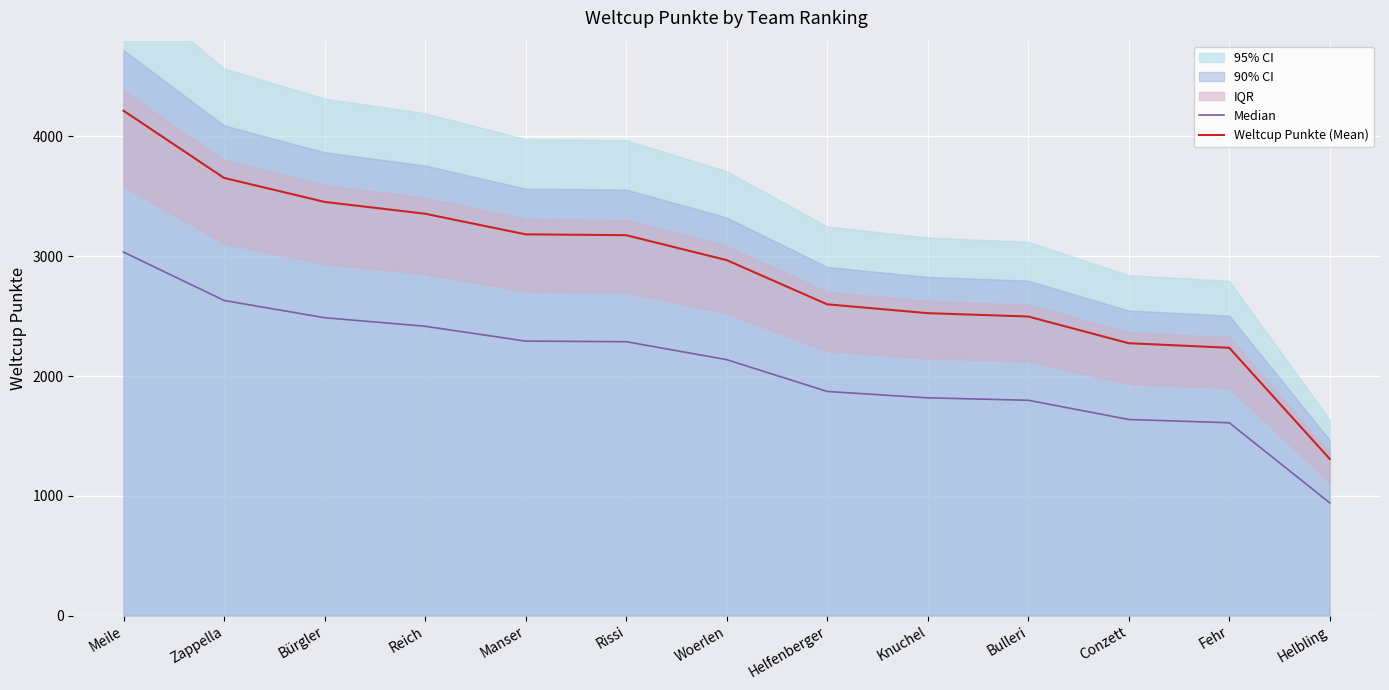

True or false: Median has more than 2 points higher than both neighbors.

False